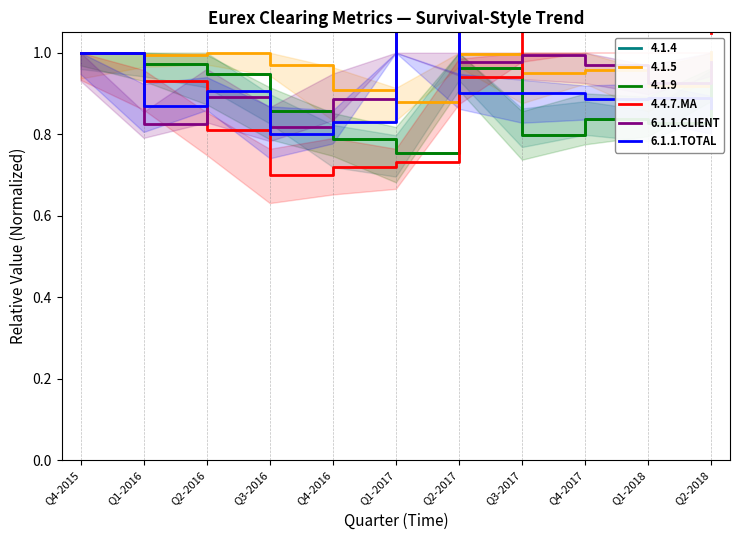

At which category is the sum across all series the highest?

Q1-2017